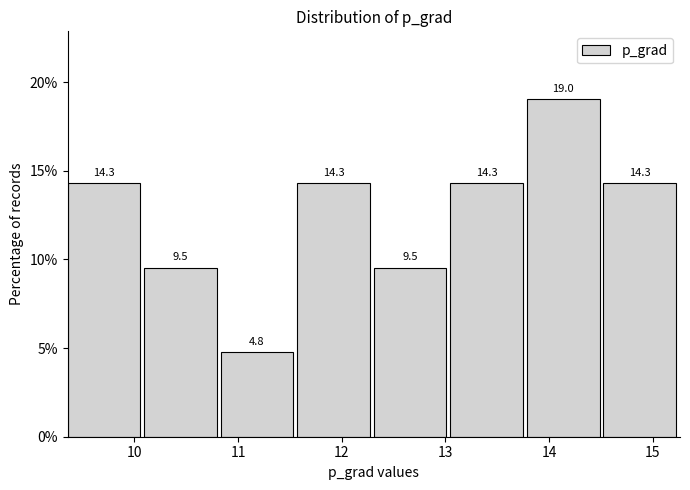

Which range on the x-axis has the tallest bar?

13.8 to 14.5